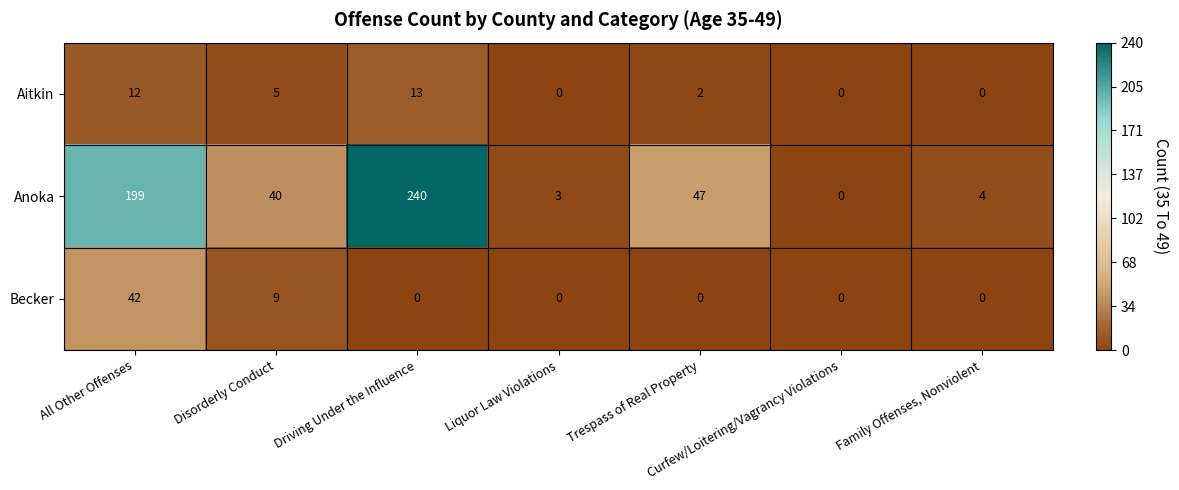

At which label does Aitkin first exceed 2?

All Other Offenses